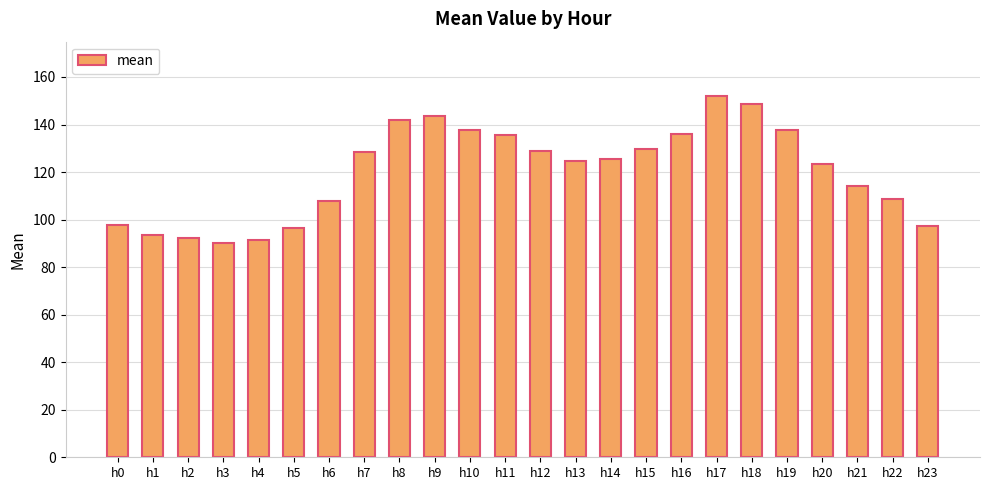

What is the greatest value displayed?

152.0